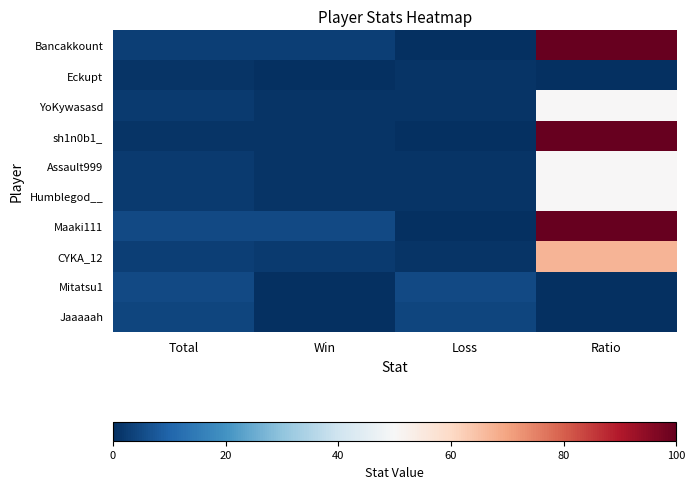

Which has a higher value, Loss or Total?

Total